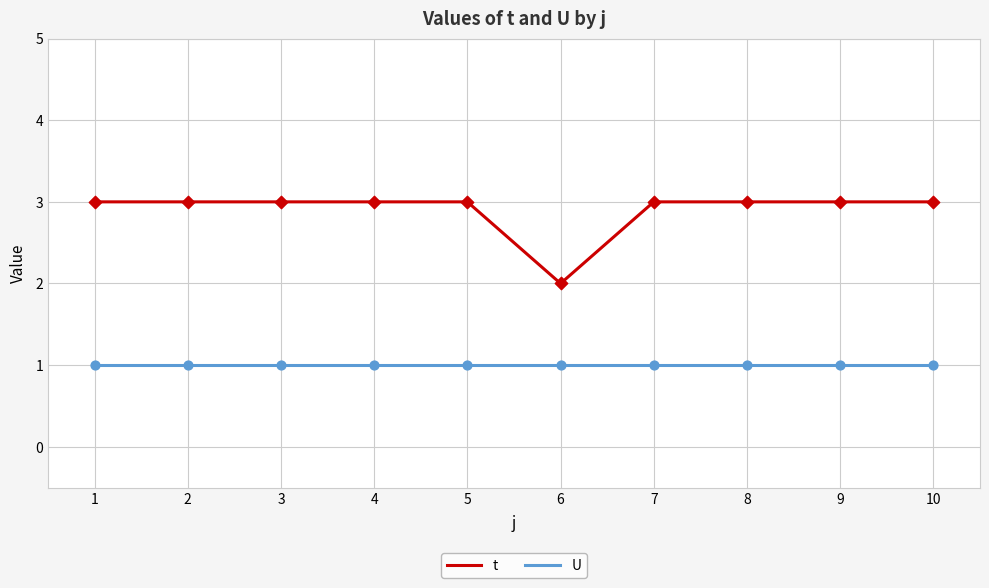

Which series has the largest total across all categories?

t